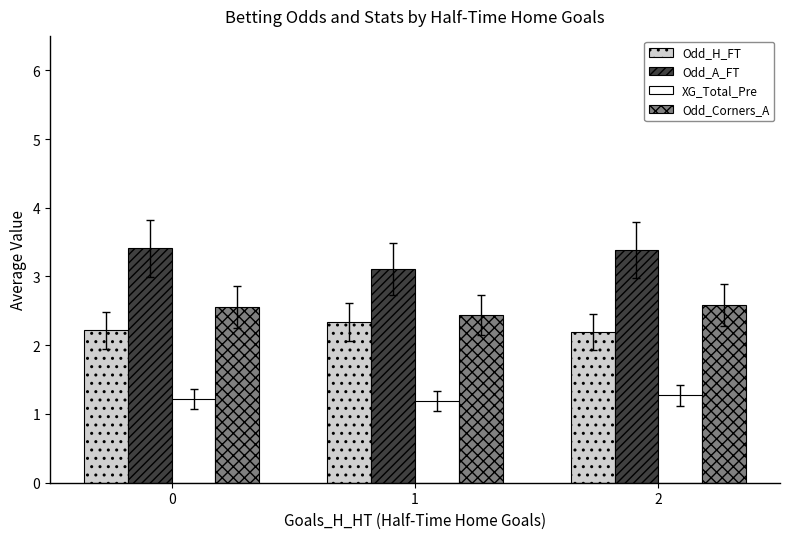

Which series has the largest total across all categories?

Odd_A_FT